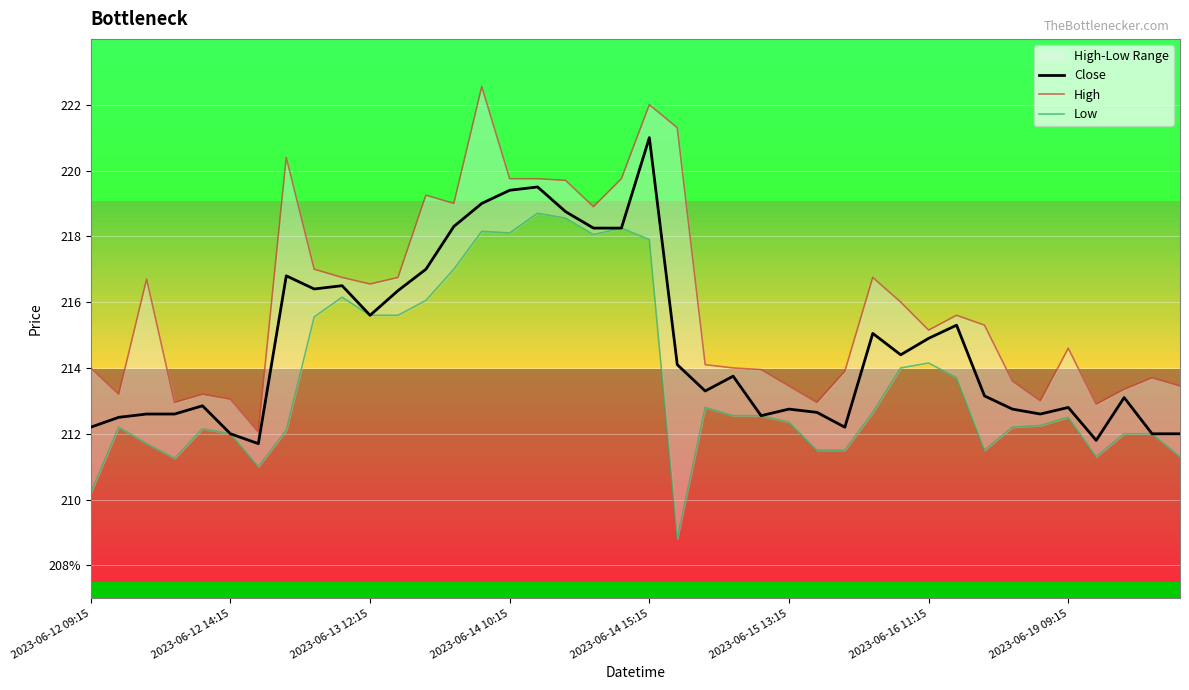

What is the value of the Close point at the 3rd from the left?

212.6